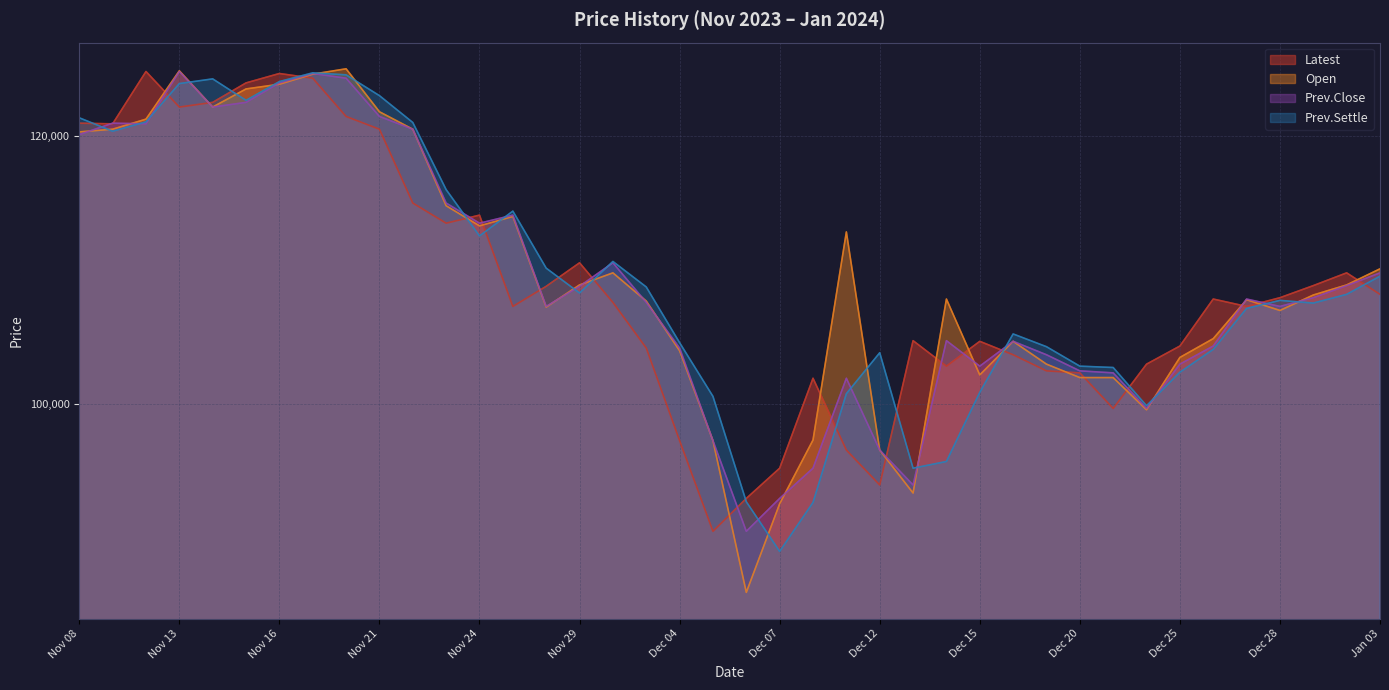

Is the value of Prev.Settle at Dec 27 greater than the value of Prev.Close at Dec 07?

Yes